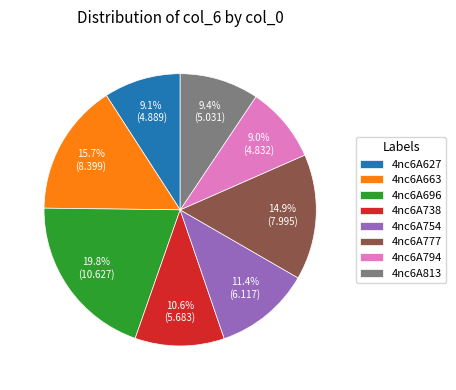

Is 4nc6A696 the majority of the pie?

No